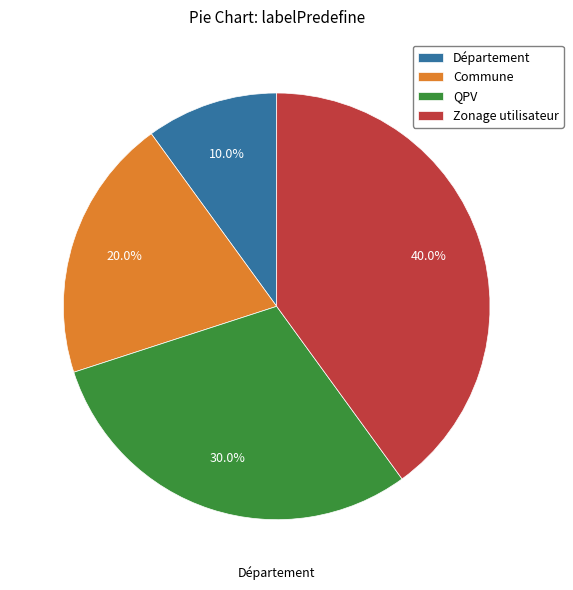

True or false: Commune accounts for 14% of the total.

False